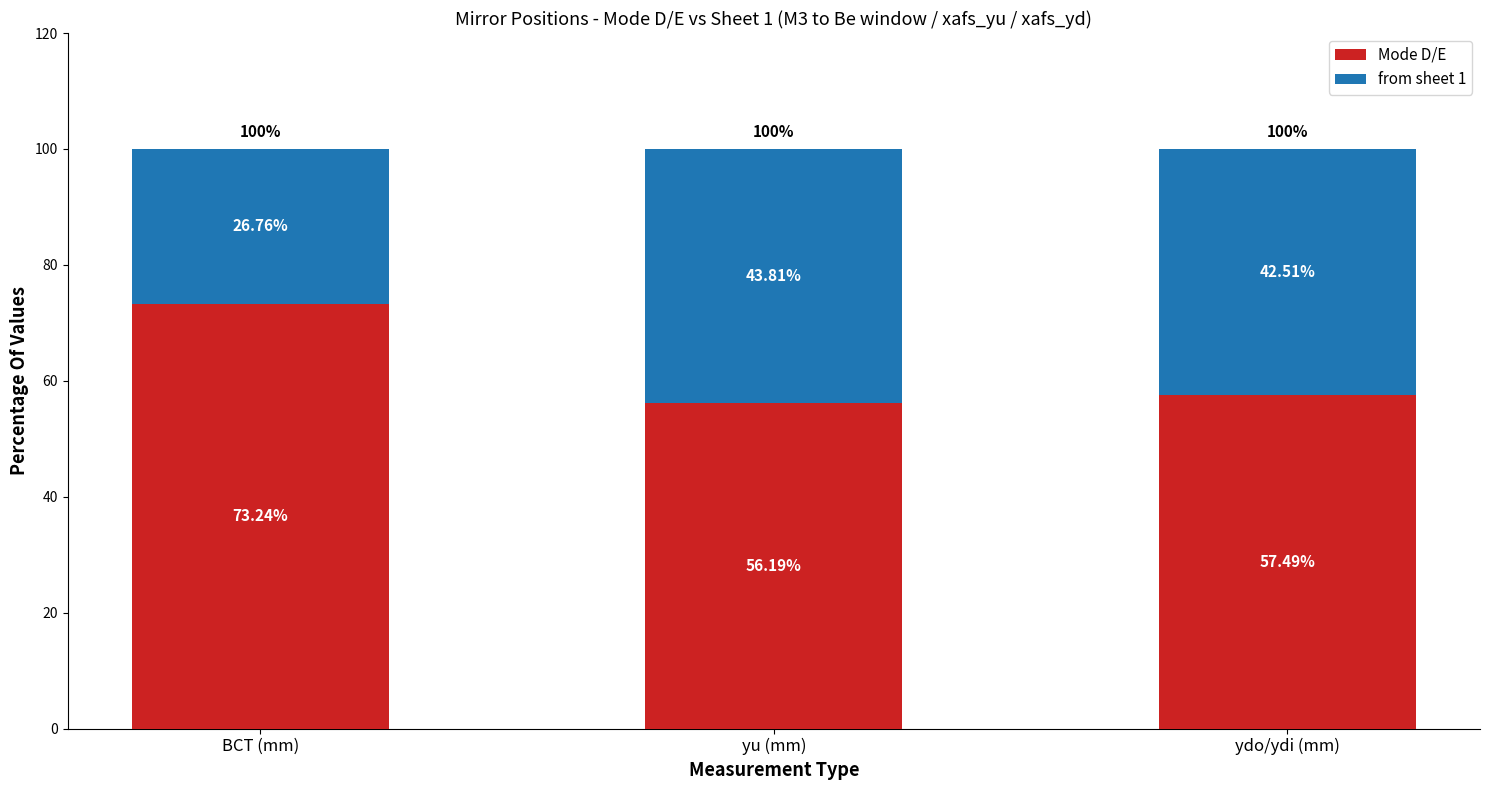

What are all the series names shown in the legend?

Mode D/E, from sheet 1